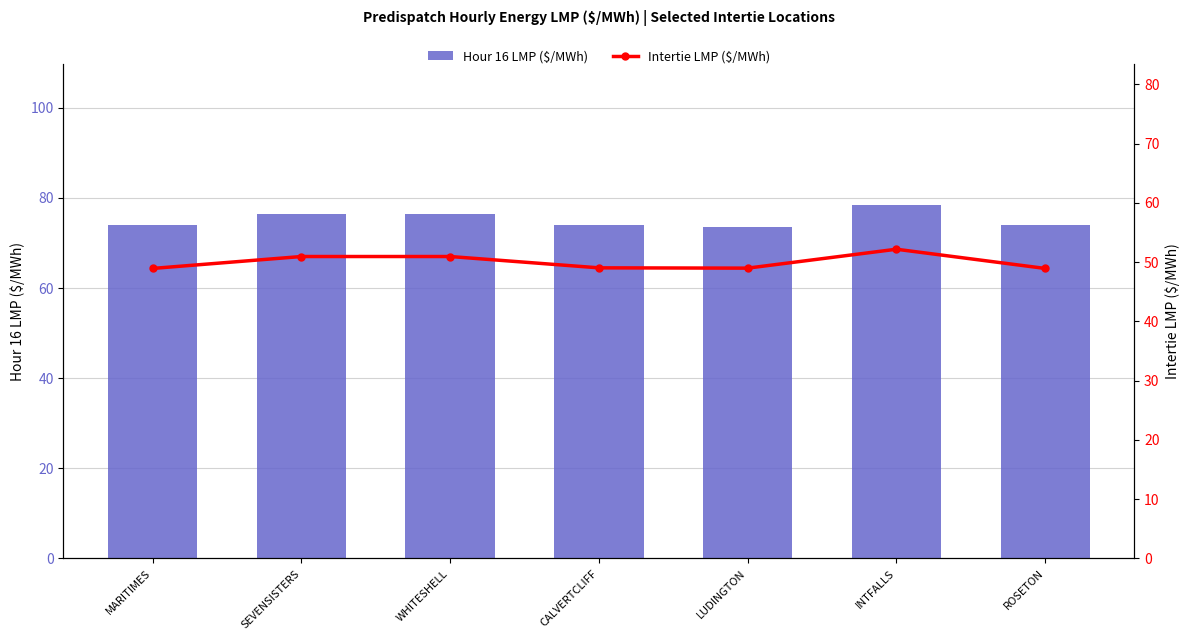

What is the highest value of the Hour 16 LMP ($/MWh) series?

78.4